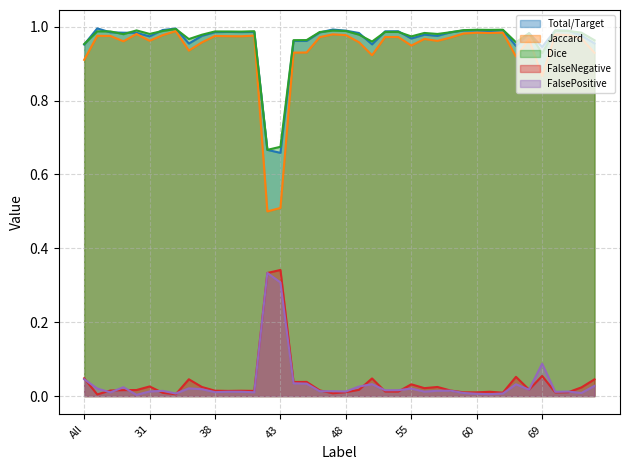

Is it true that Dice equals 1.7 at 39?

False